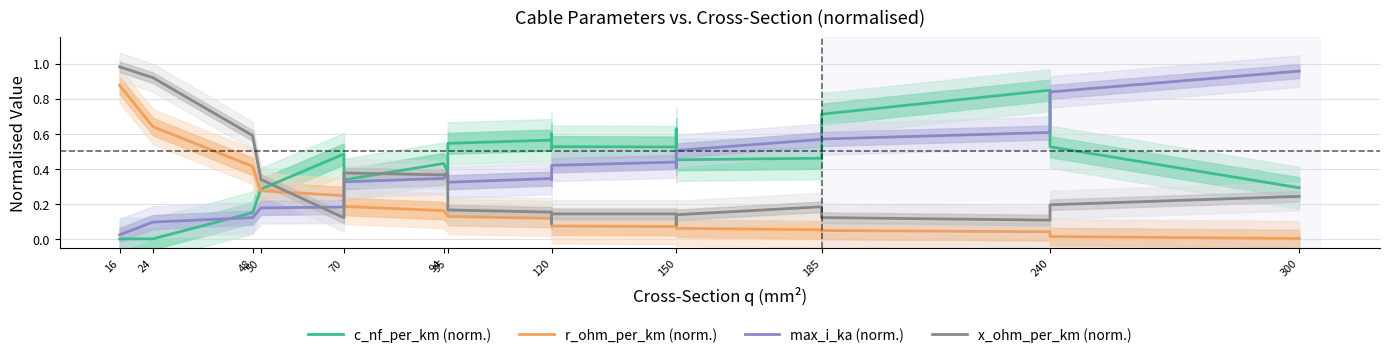

Which series has the largest range (max minus min)?

max_i_ka (norm.)